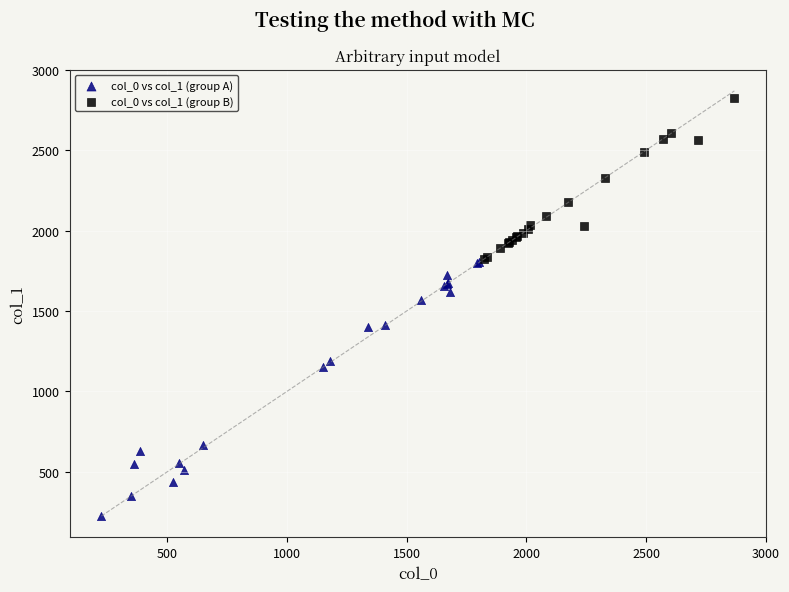

Which series contains the highest Y value?

col_0 vs col_1 (group B)